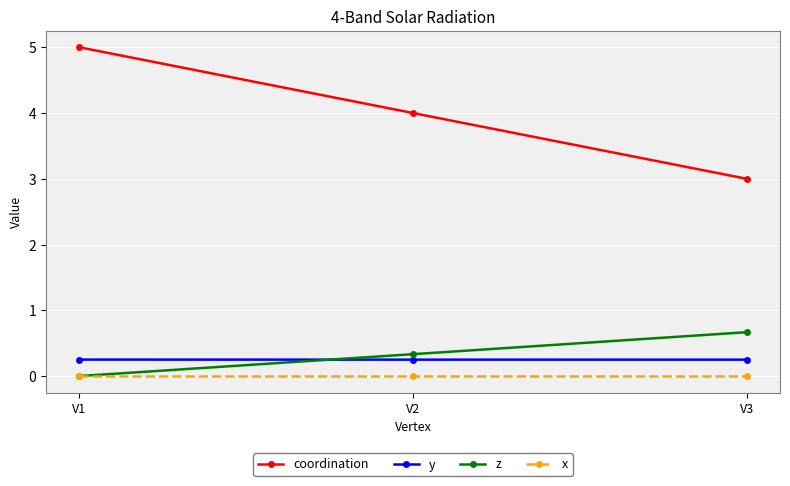

Count the number of categories in the chart.

3